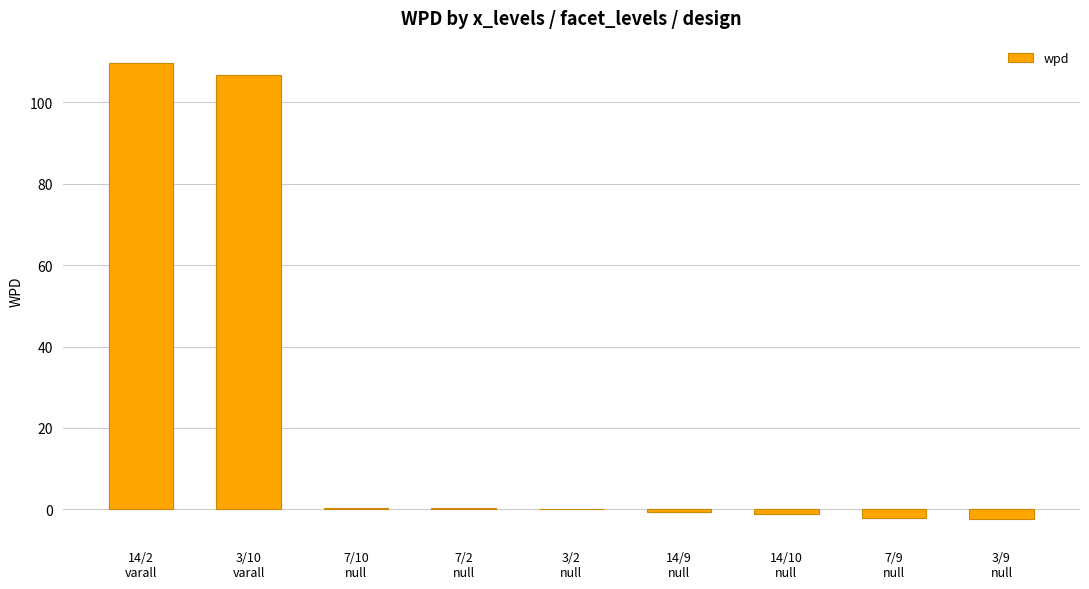

What is the sum of all values?

210.8